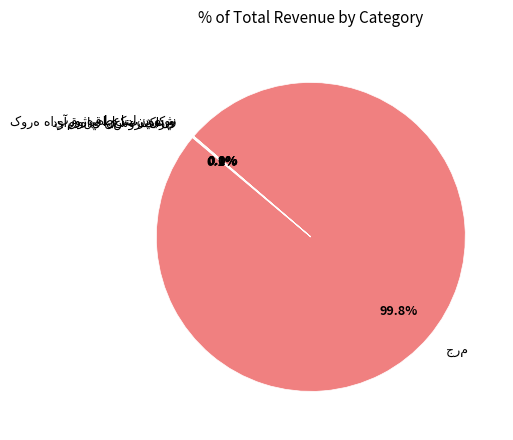

Which category accounts for the majority?

جرم